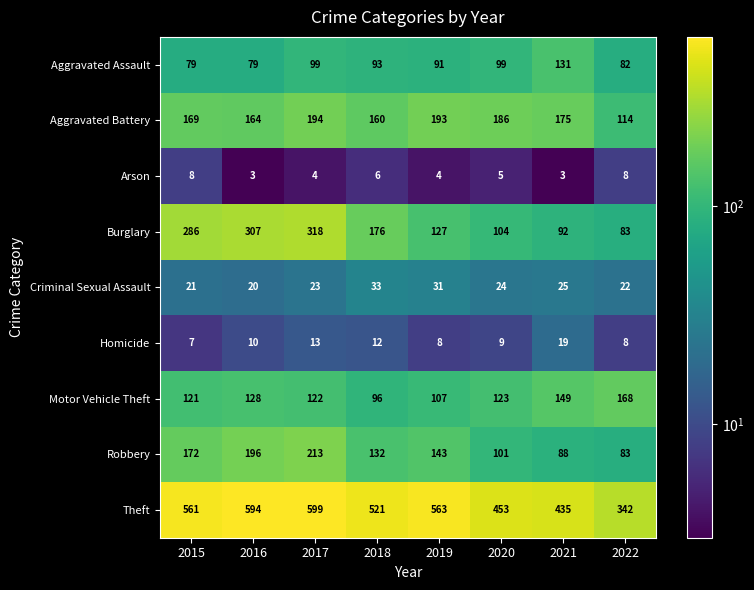

Rank the series by their maximum value, from highest to lowest.

Theft, Burglary, Robbery, Aggravated Battery, Motor Vehicle Theft, Aggravated Assault, Criminal Sexual Assault, Homicide, Arson